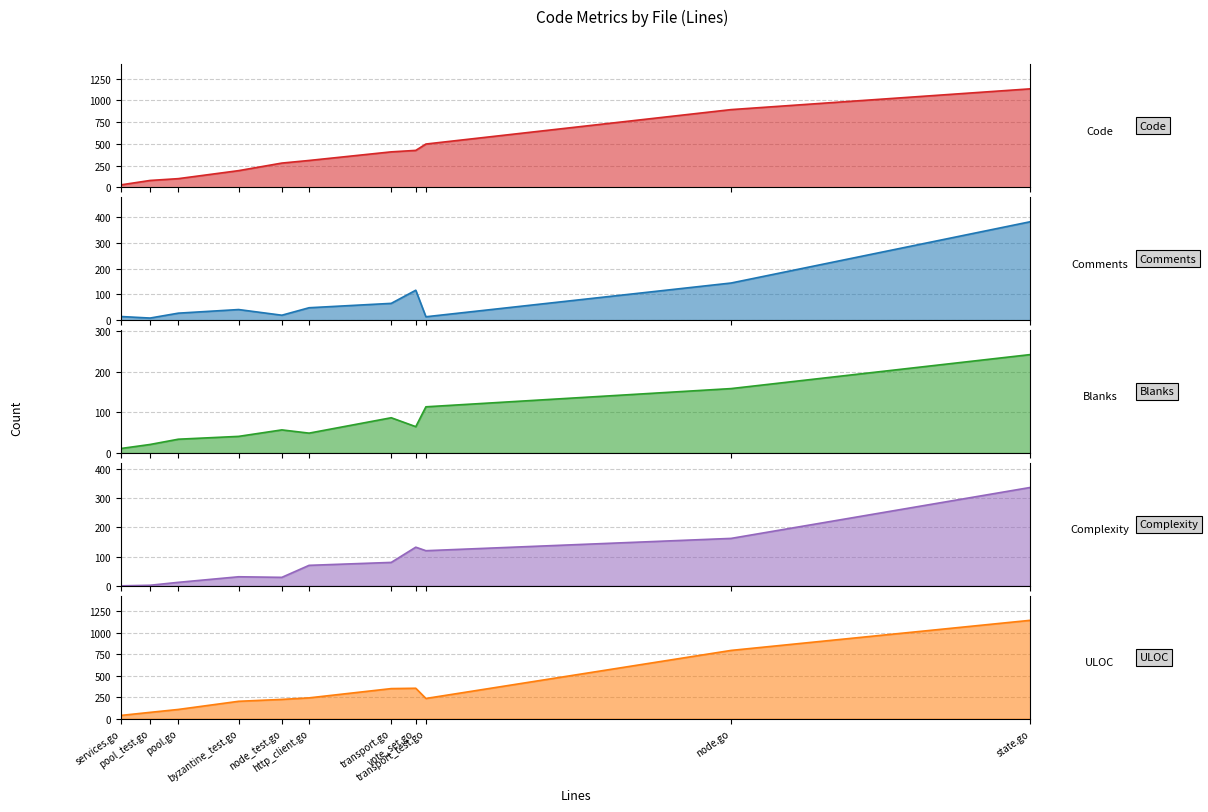

How many distinct data groups are displayed?

5